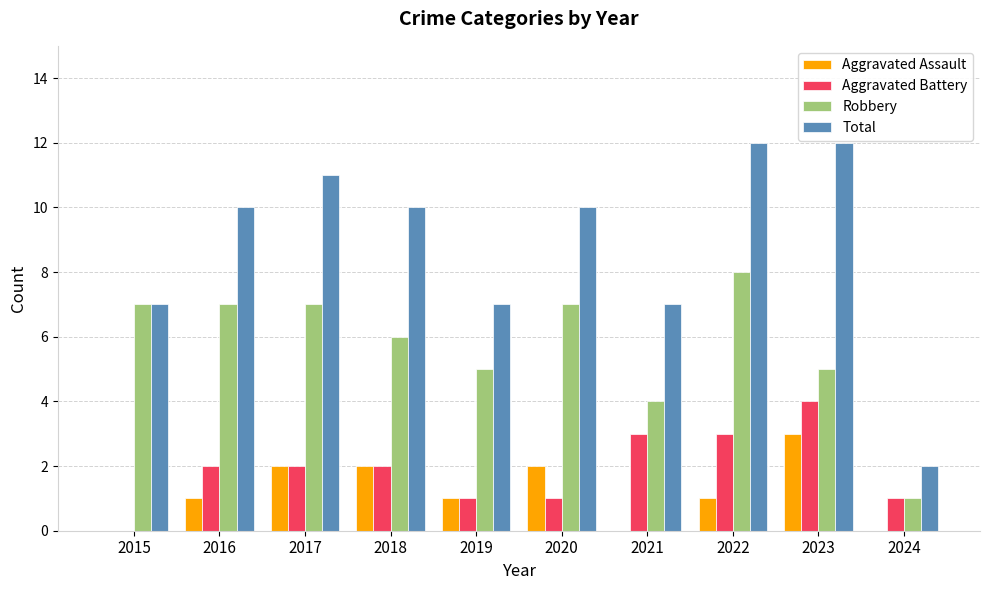

What is the maximum value for Robbery?

8